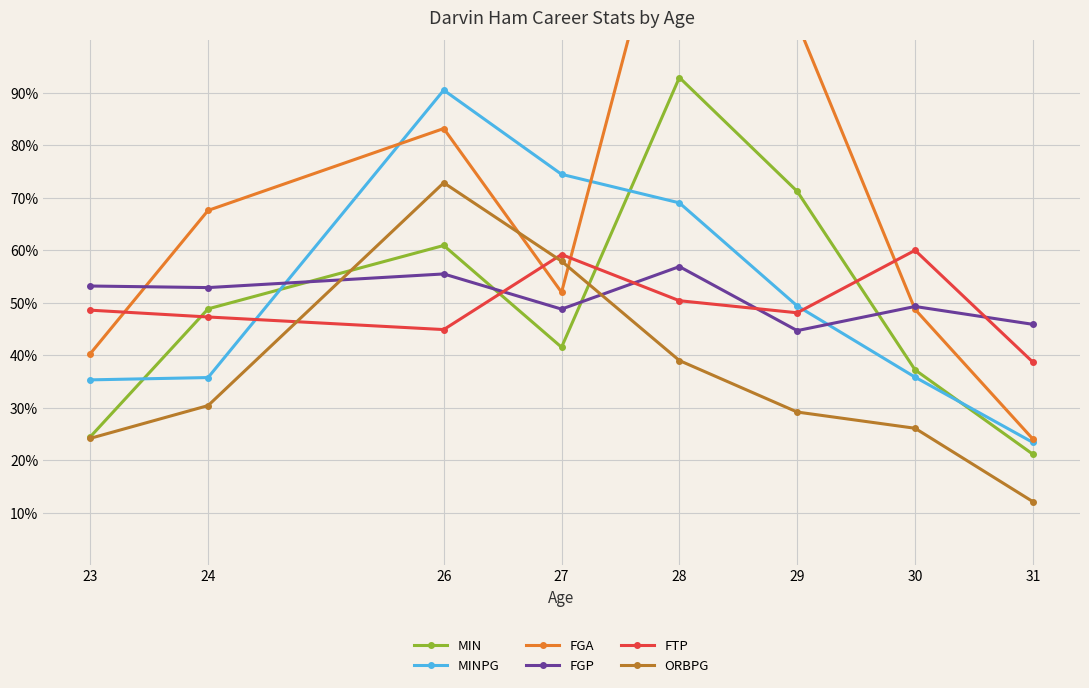

Rank the series by their maximum value, from lowest to highest.

FGP, FTP, ORBPG, MINPG, MIN, FGA